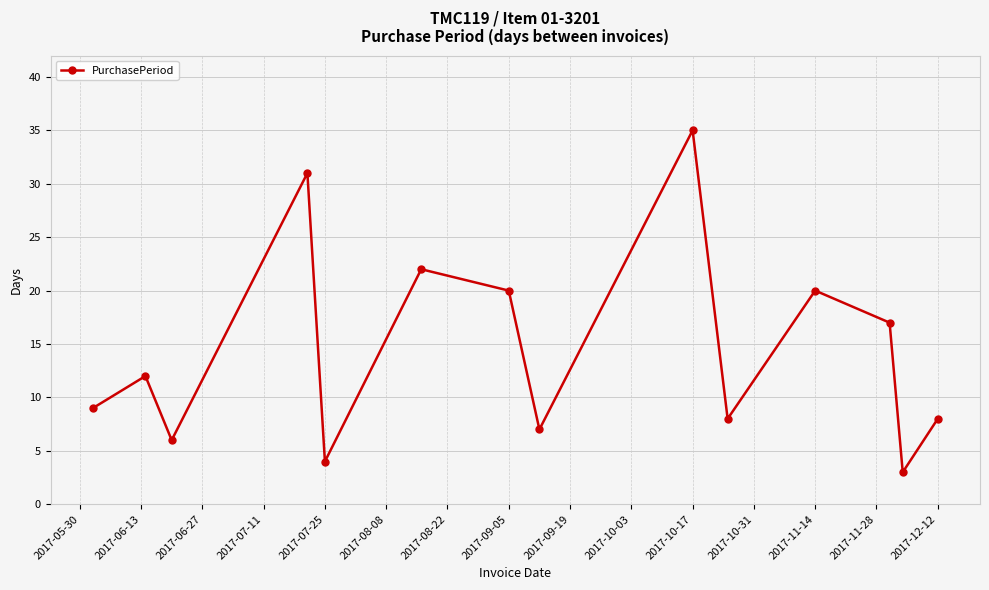

What is the minimum value shown in the chart?

3